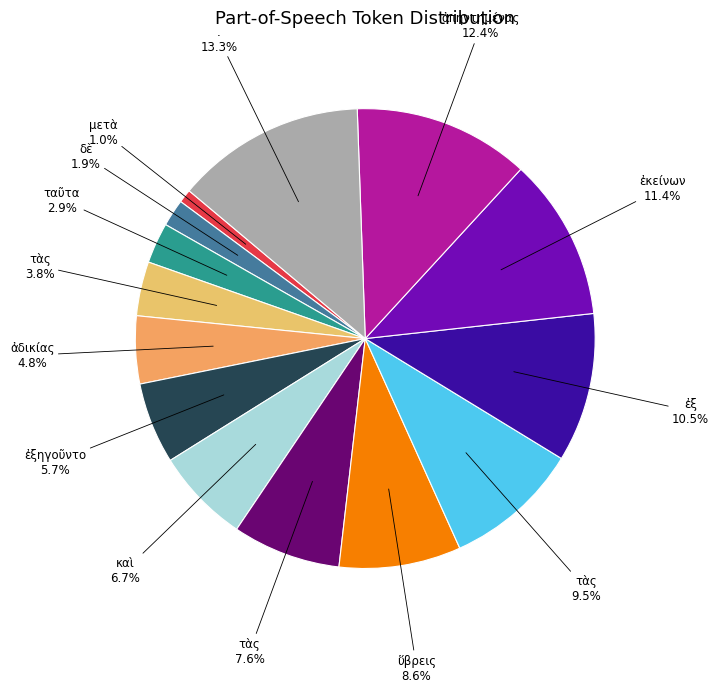

Is there any slice that represents more than half of the pie?

No